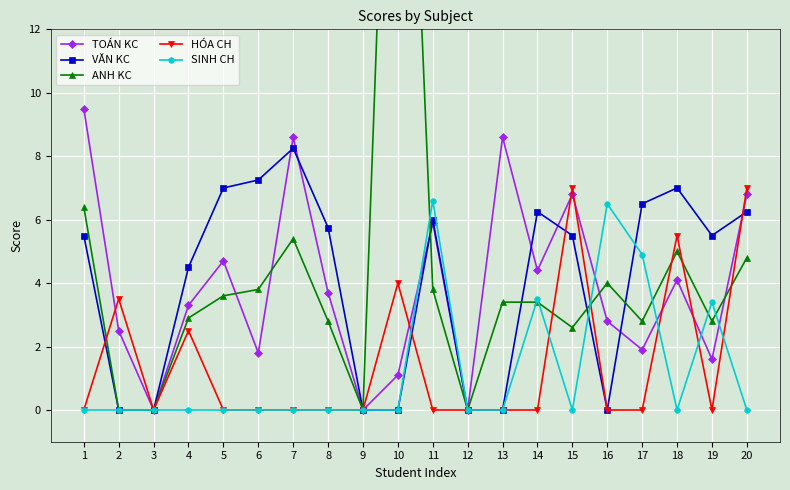

How many interior local peaks does the HÓA CH series have?

5